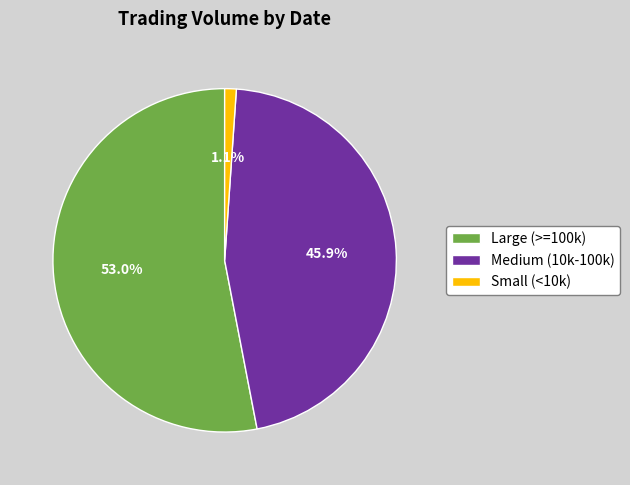

Between Small (<10k) and Medium (10k-100k), which is larger?

Medium (10k-100k)